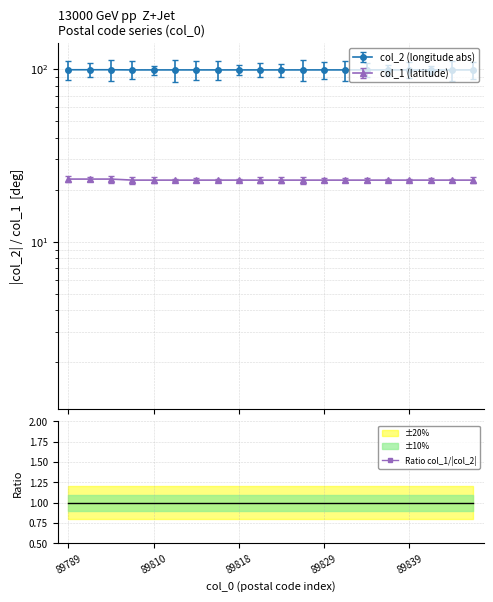

Reading left to right, transcribe all the data shown in this chart.

0.2	0.2	0.2	0.2	0.2	0.2	0.2	0.2	0.2	0.2	0.2	0.2	0.2	0.2	0.2	0.2	0.2	0.2	0.2	0.2